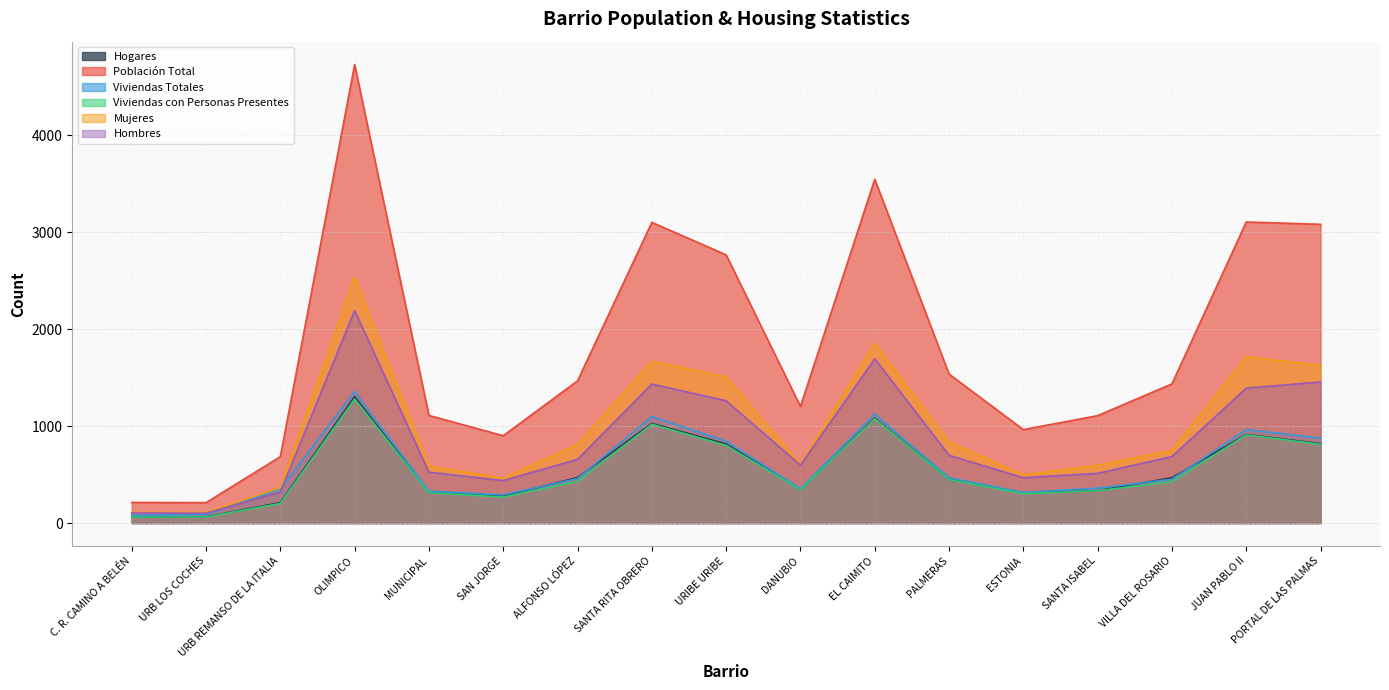

What is the value of the Hombres point at the 9th from the left?

1260